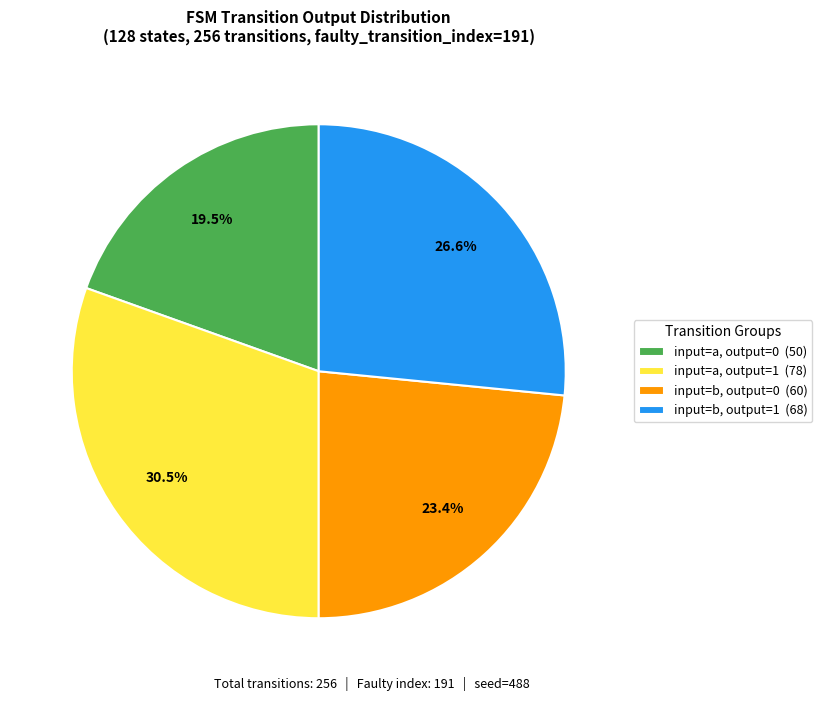

To the nearest percent, what is the average slice percentage?

25%